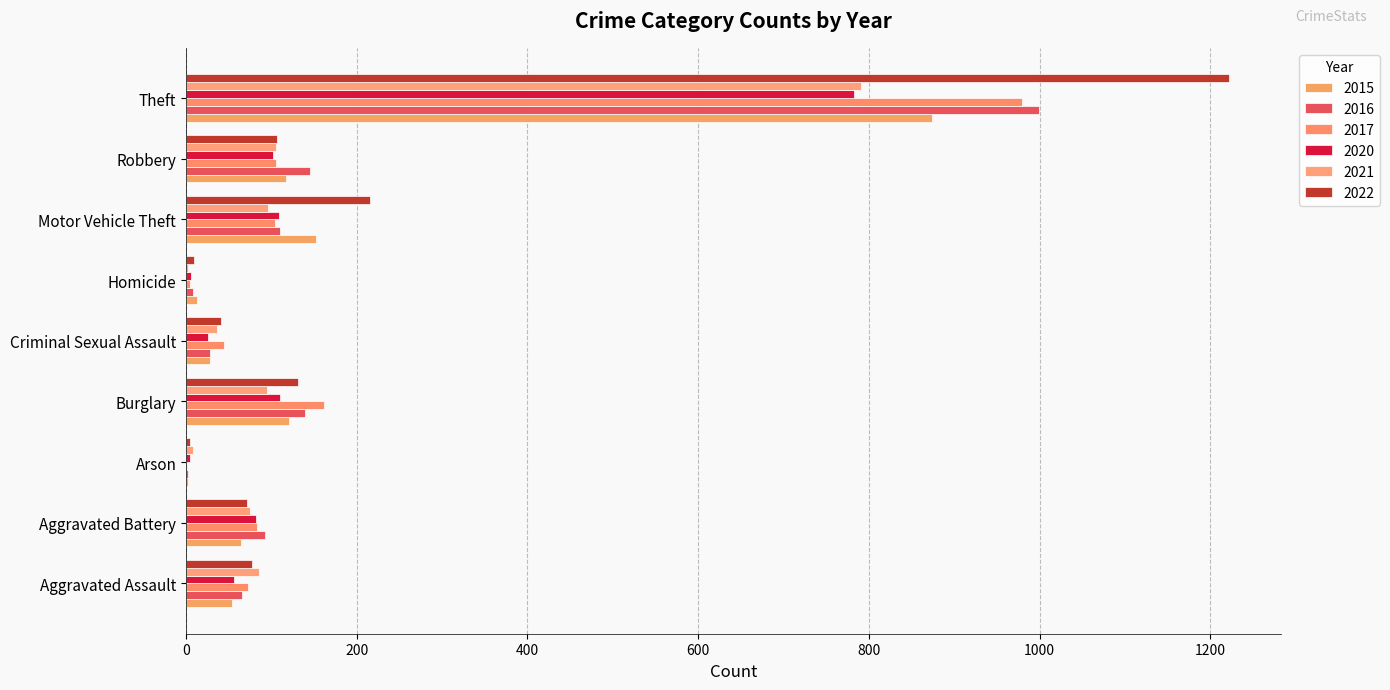

Which series has the largest range (max minus min)?

2022